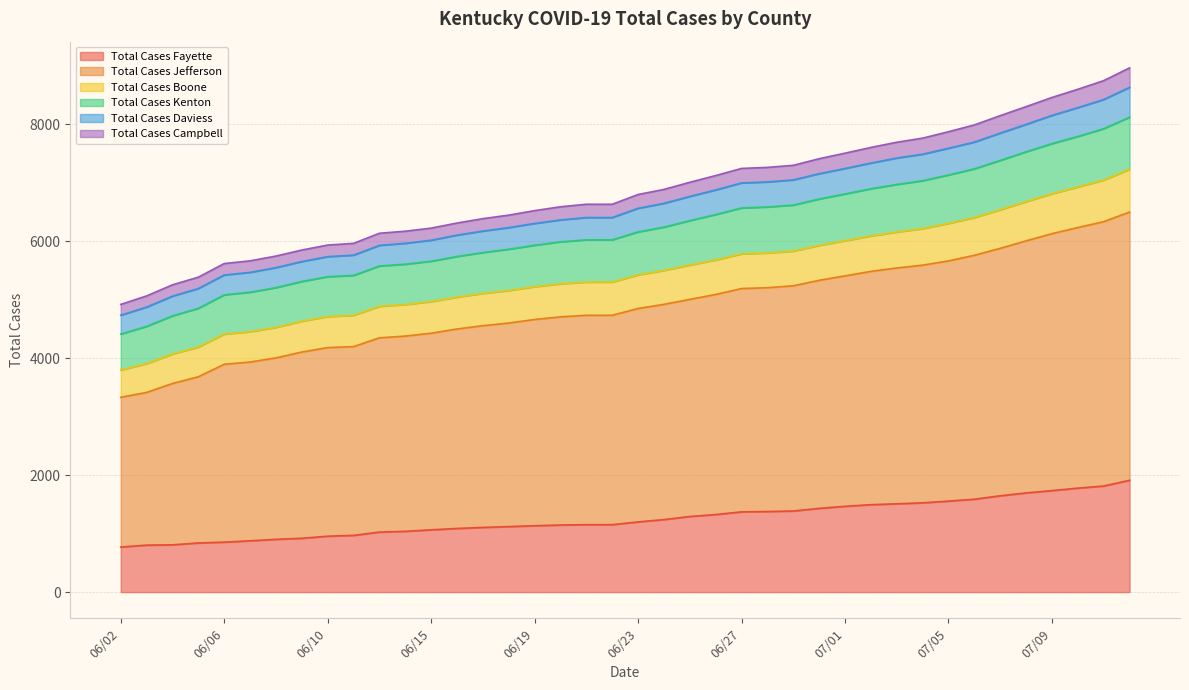

What is the highest value of the Total Cases Fayette series?

1912